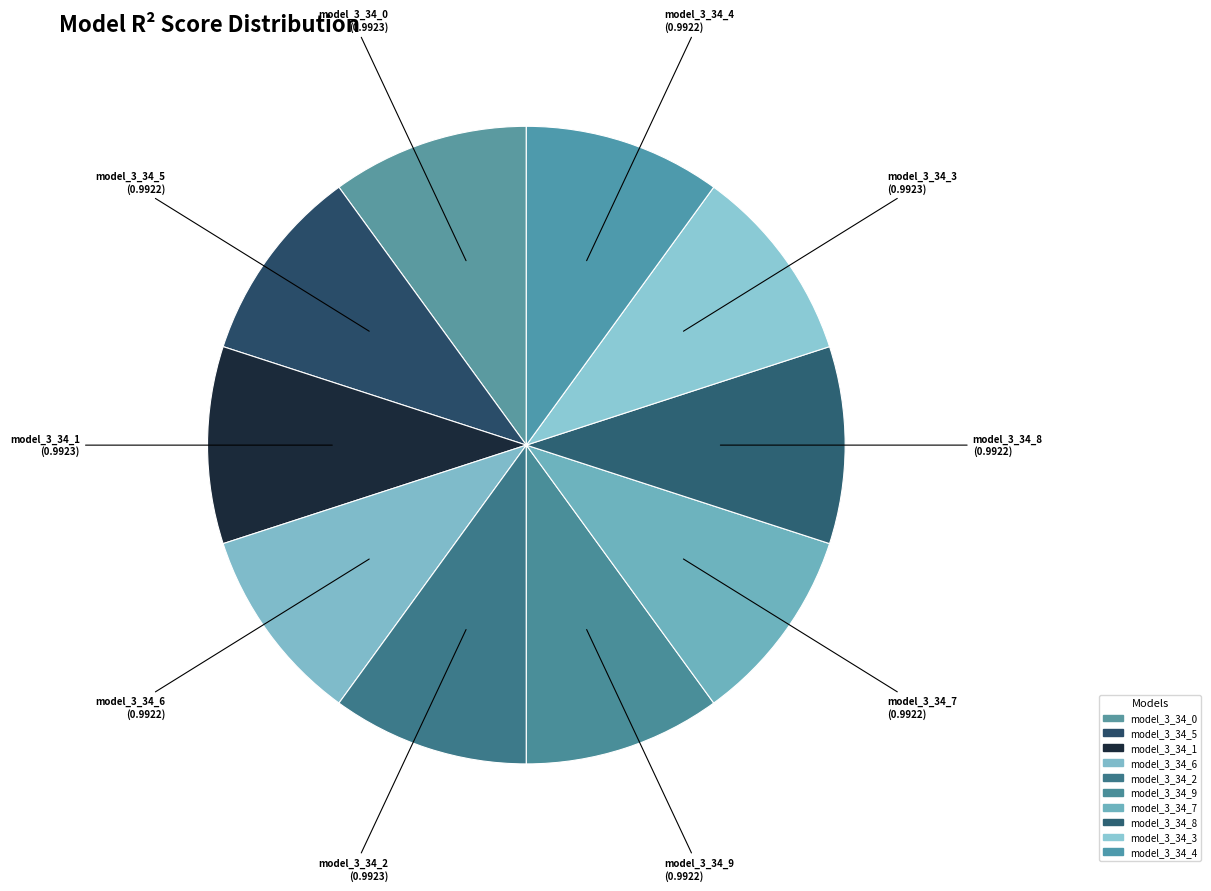

How many segments does this pie chart have?

10